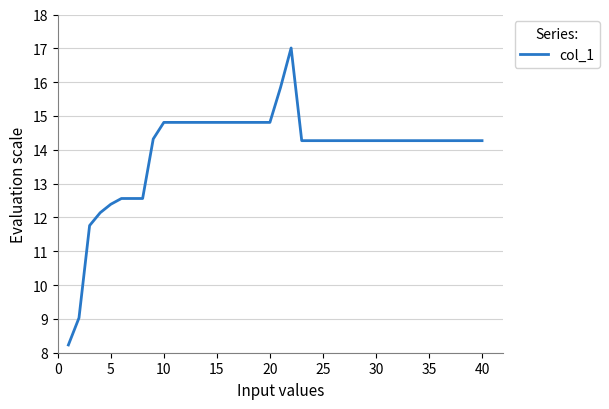

What is the smallest value displayed?

8.2